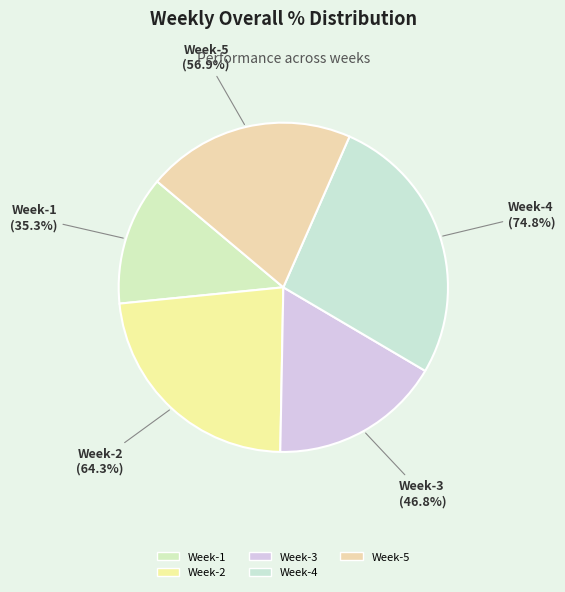

To the nearest percent, what percentage of the pie is Week-3?

17%